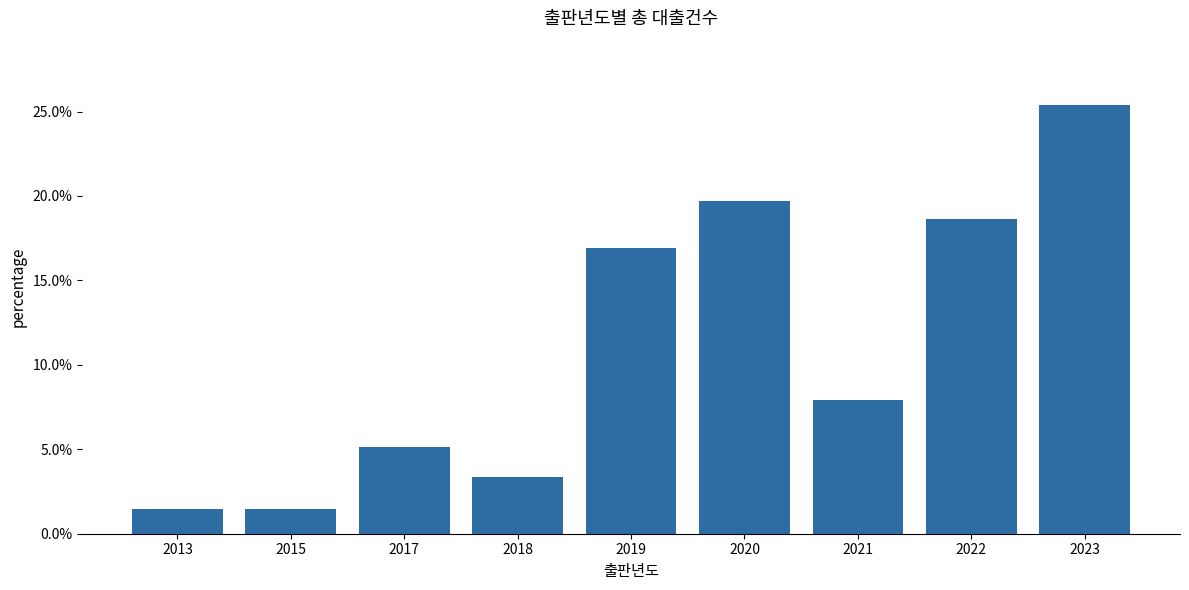

What is the maximum value shown in the chart?

0.3